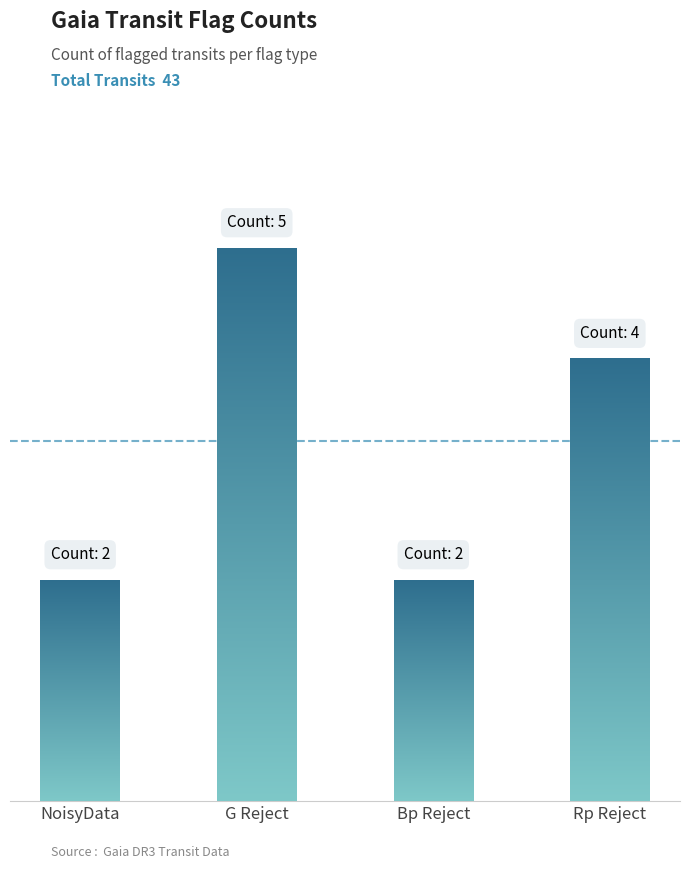

Are the bars horizontal?

No